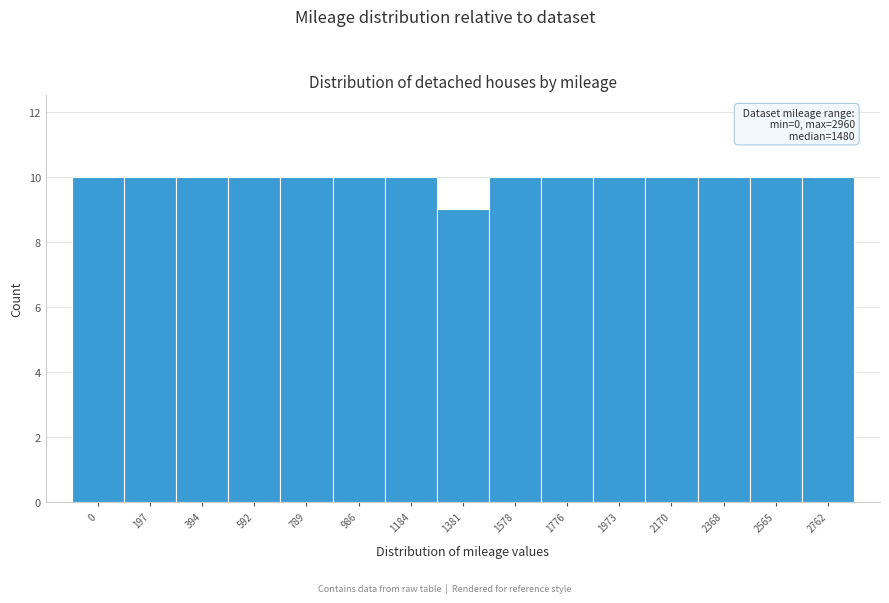

Reading left to right, list all the values displayed in this chart.

0=10	197=10	394=10	592=10	789=10	986=10	1184=10	1381=9	1578=10	1776=10	1973=10	2170=10	2368=10	2565=10	2762=10